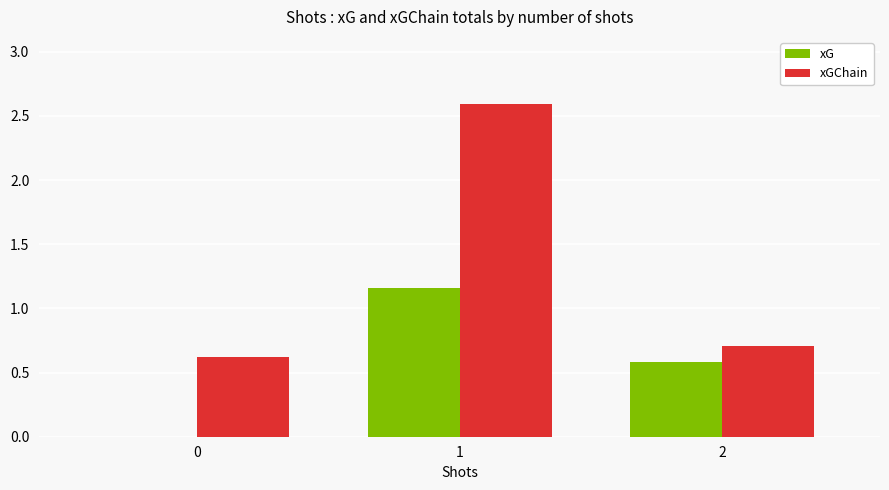

Count the xGChain values in the range 0 to 2.

2